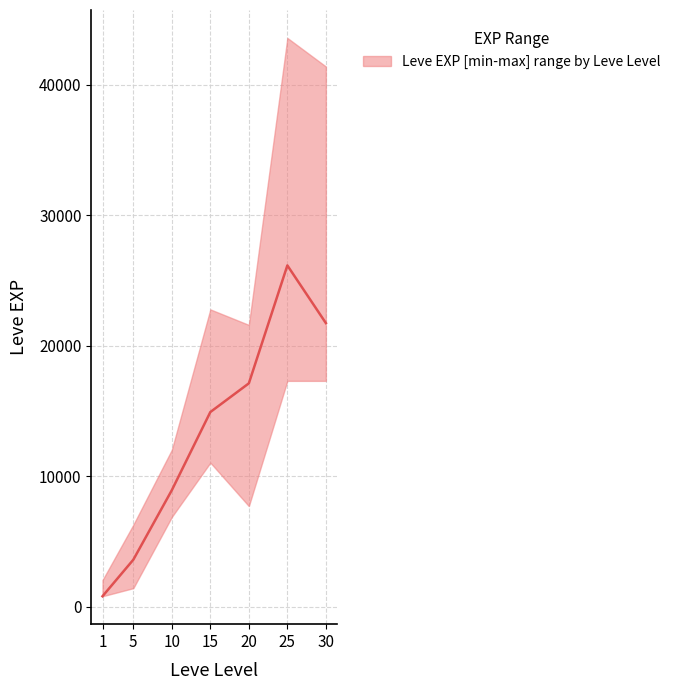

True or false: Leve EXP median has a value of 14920 at 15.

True